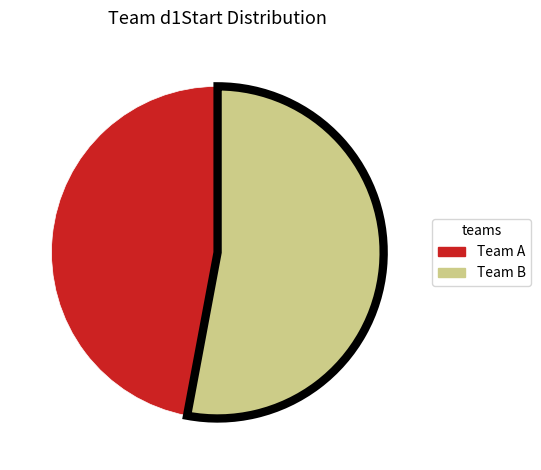

Count the number of slices in the pie.

2